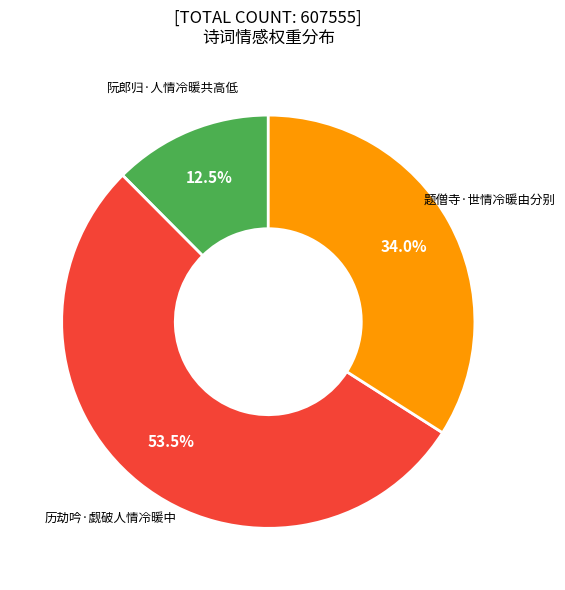

To the nearest percent, what portion does 题僧寺·世情冷暖由分别 represent?

34%